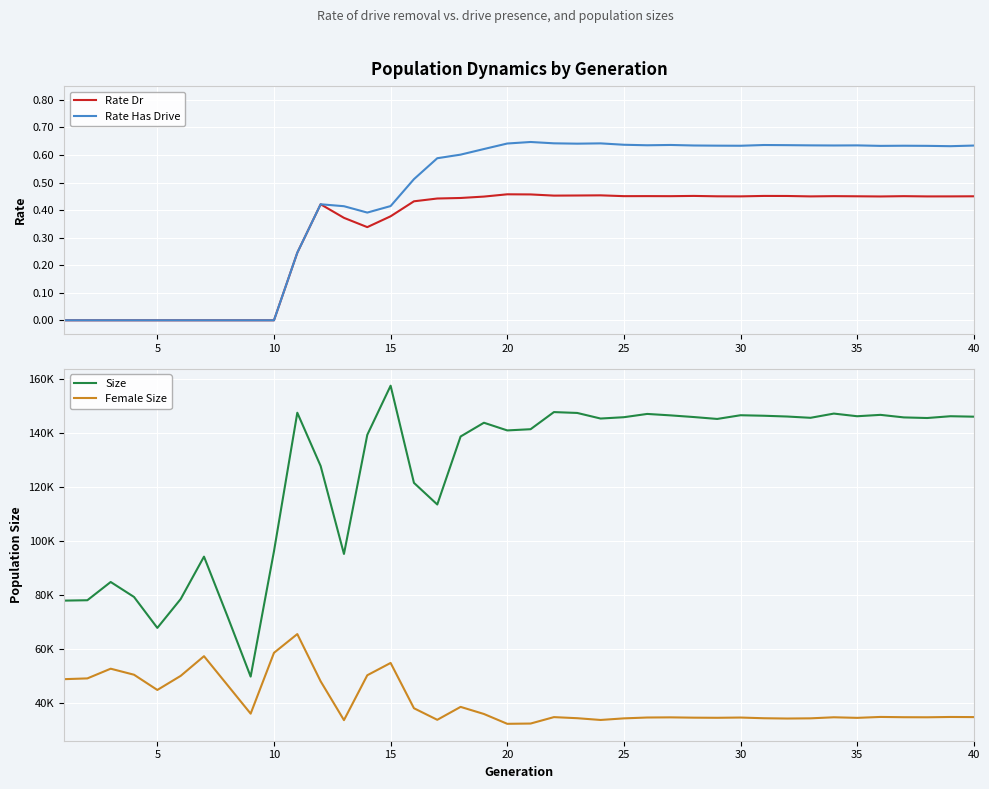

What is the greatest value displayed?

157466.0